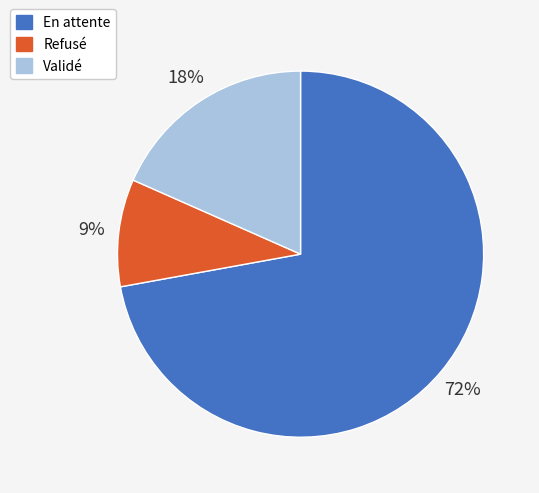

Which has a higher value, Refusé or En attente?

En attente